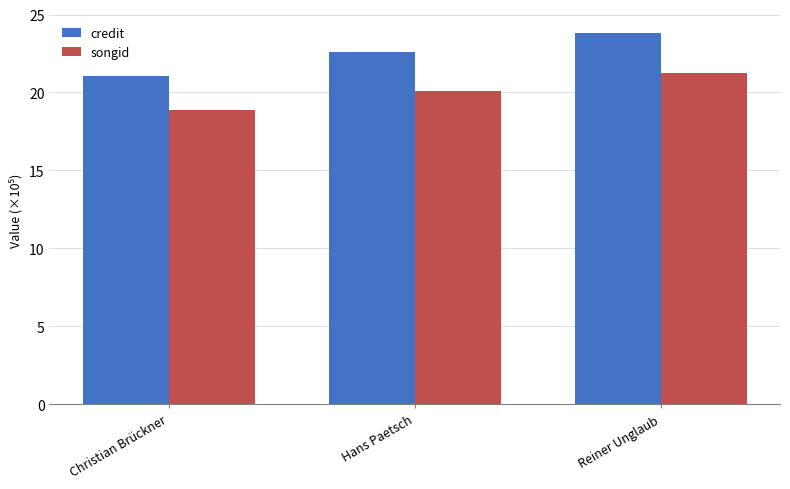

At which label does songid reach its minimum?

Christian Brückner